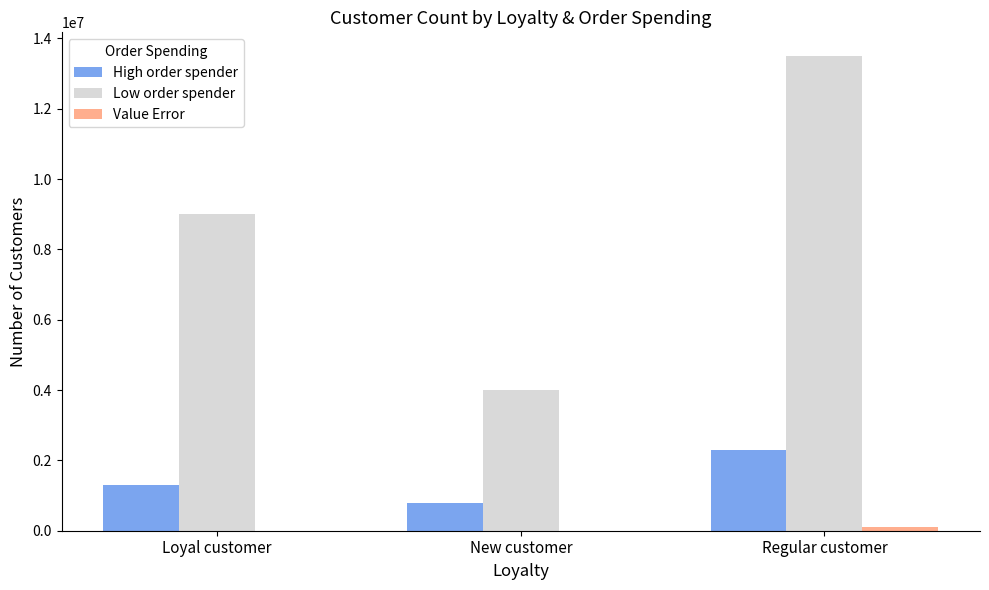

True or false: High order spender has a value of 1867689 at Loyal customer.

False